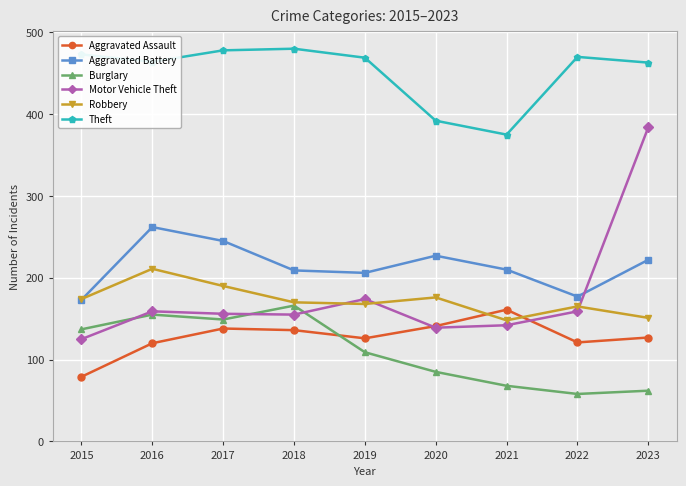

Where is Theft nearest to the value 427?

2020